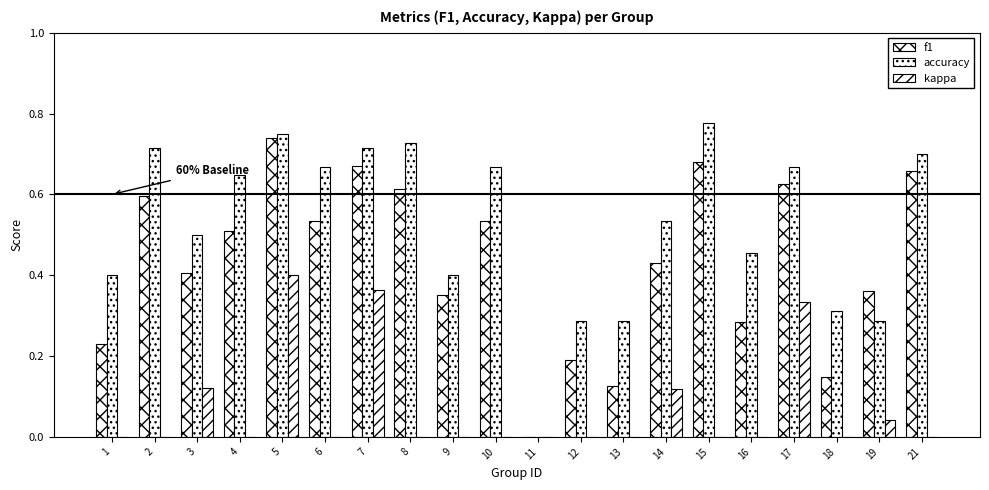

Rank the series by their maximum value, from lowest to highest.

kappa, f1, accuracy